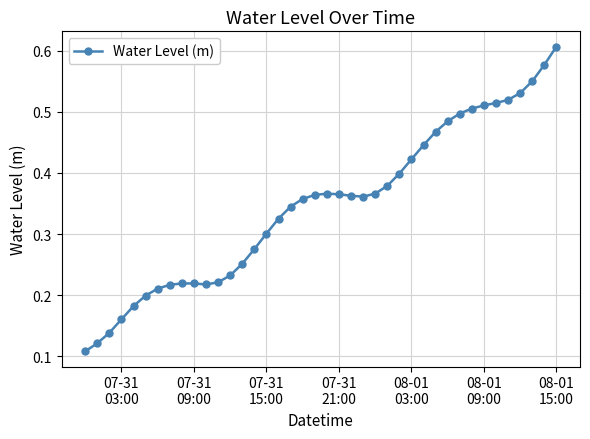

How many values are between 0 and 1?

40